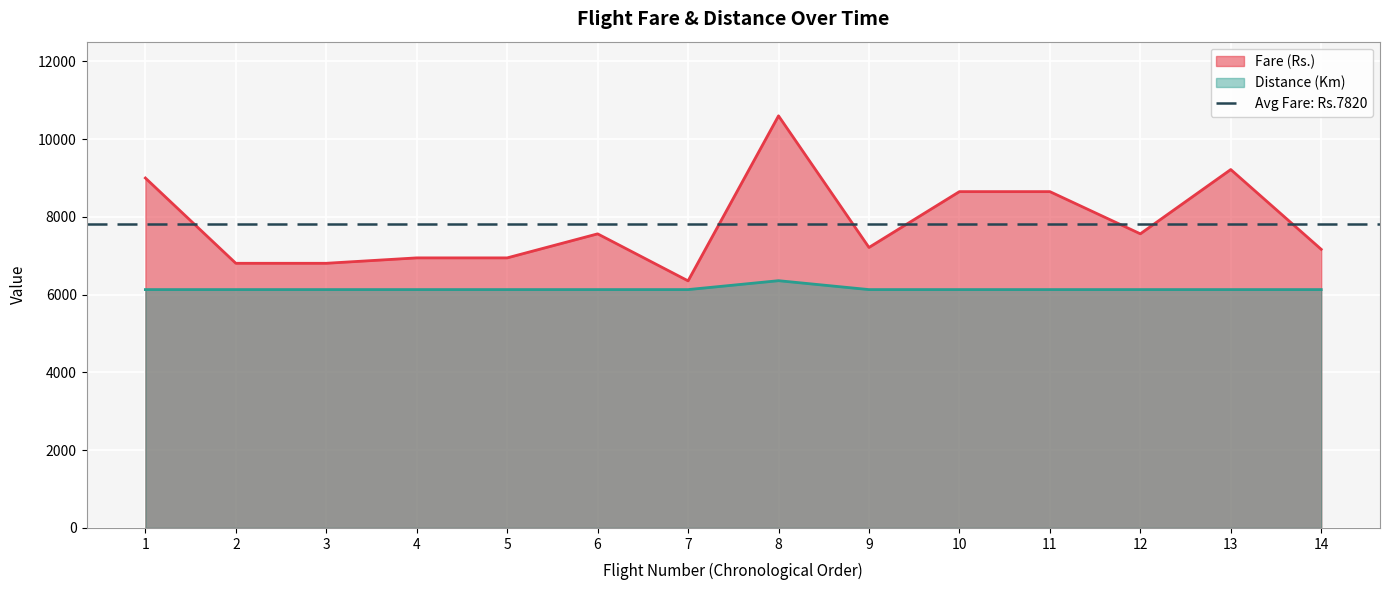

Which series has the largest total across all categories?

Fare (Rs.)